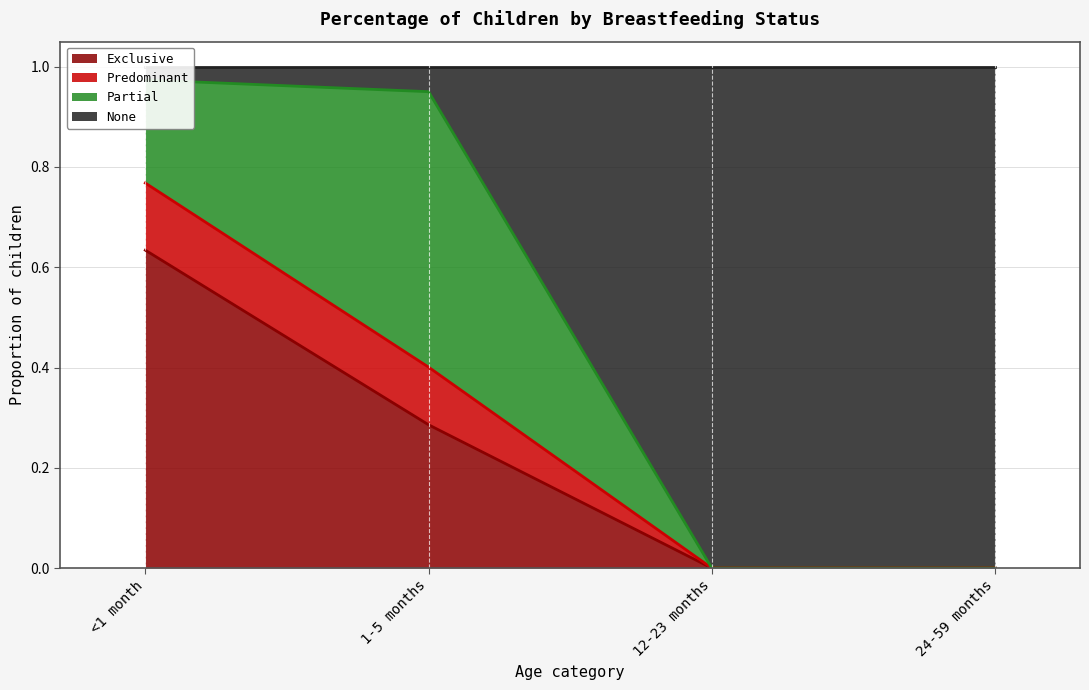

At which label does Predominant reach its minimum?

12-23 months